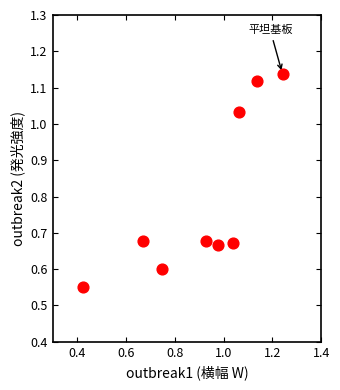

What is the range of X values (max minus min)?

0.8